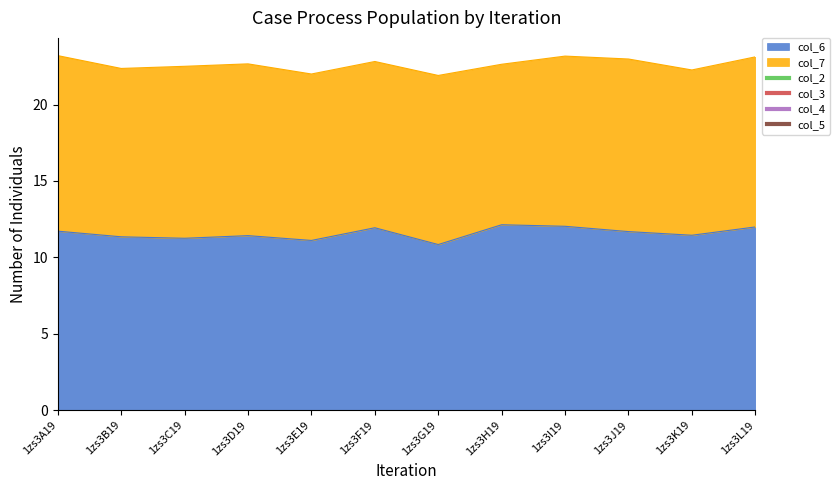

At which label does col_7 first exceed 11?

1zs3A19